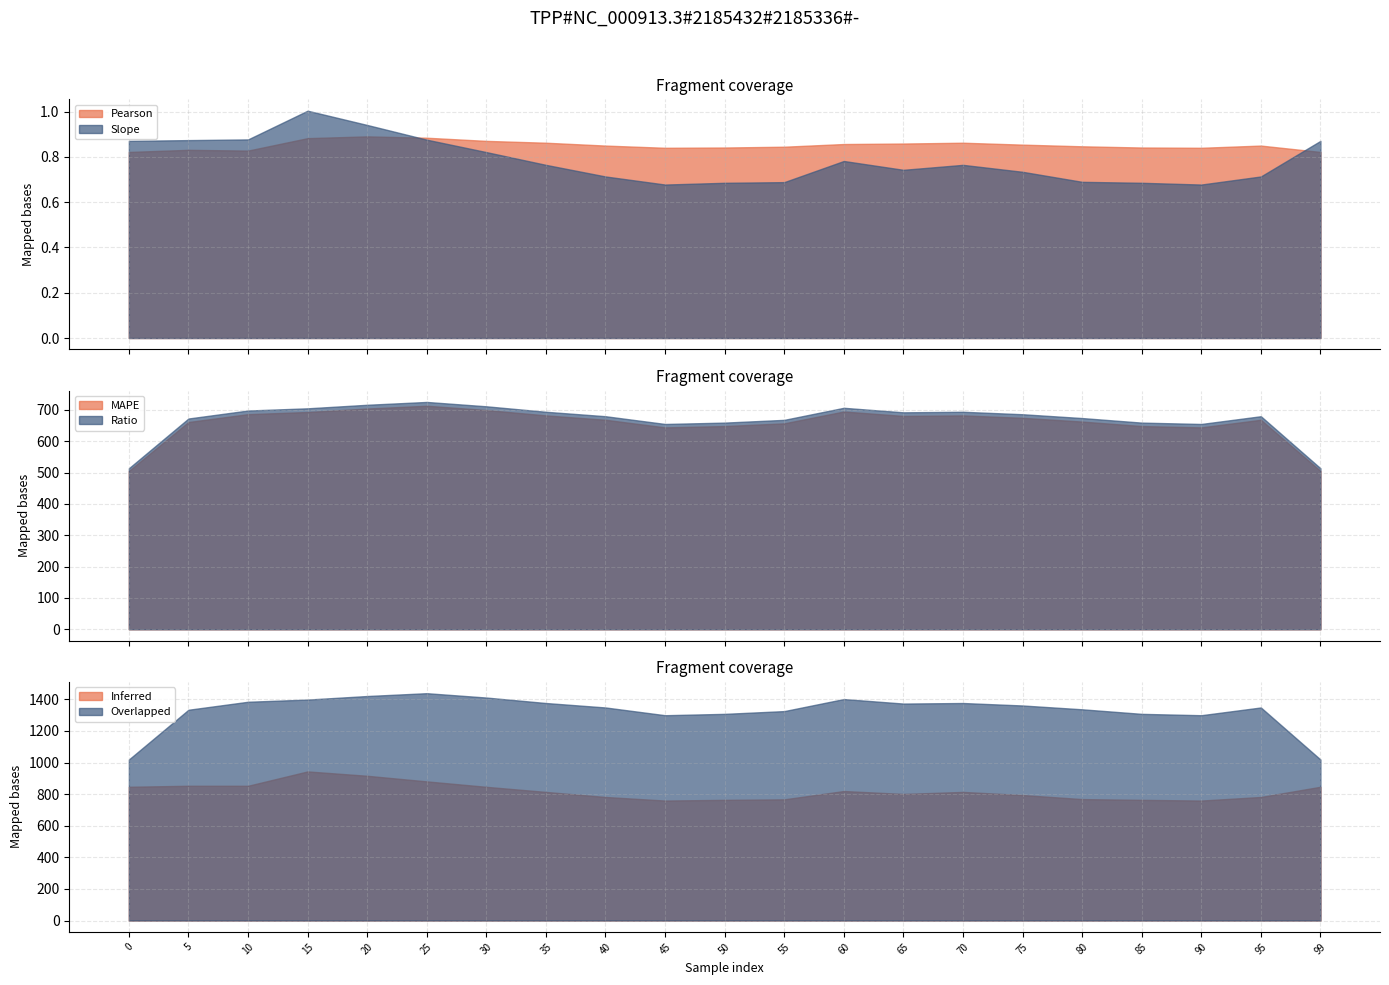

Which series has the widest spread of values?

Slope